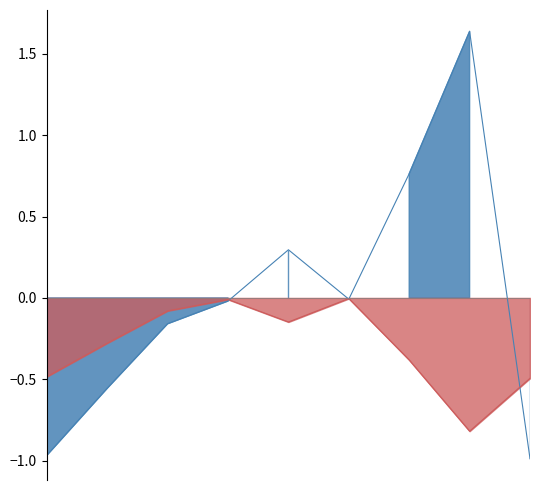

How many data points in Crime Index are less than 0?

6